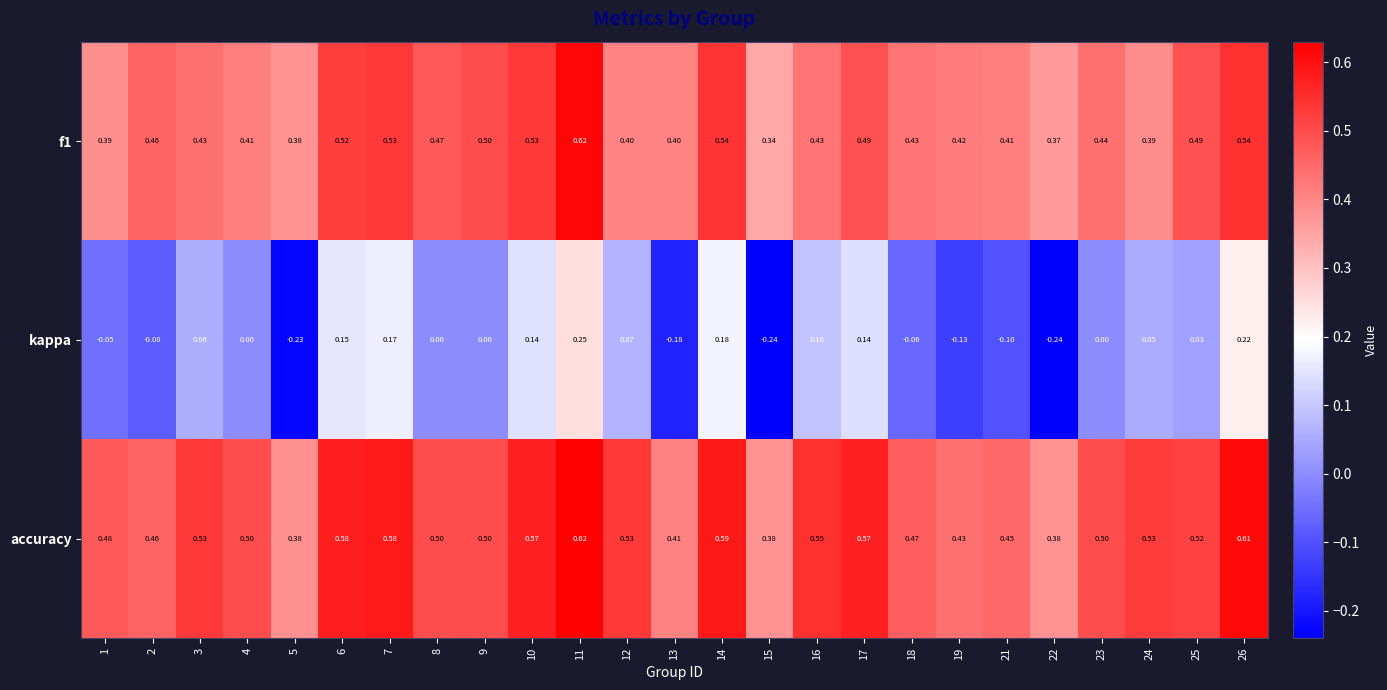

Which series changed the most between 5 and 16?

kappa